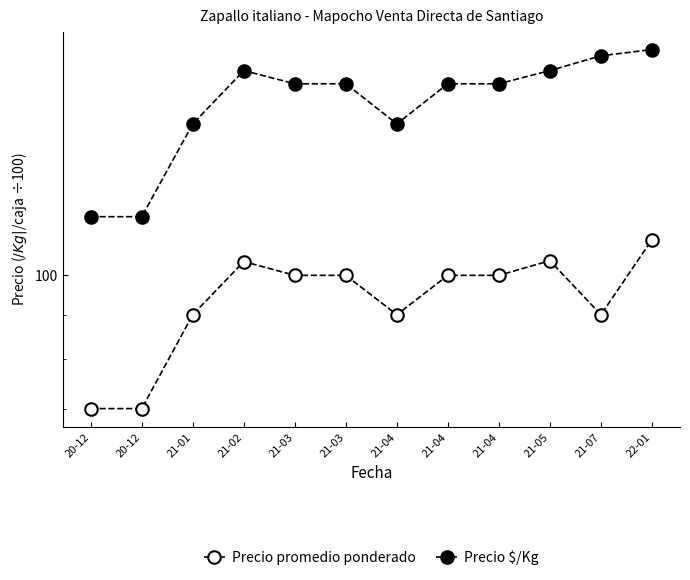

What is the label of the 11th point from the right?

20-12